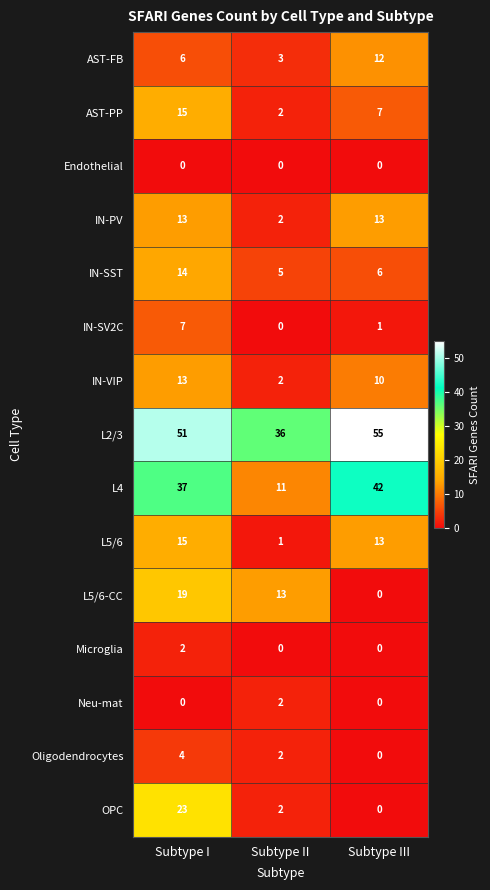

True or false: L2/3 has a value of 14 at Subtype I.

False